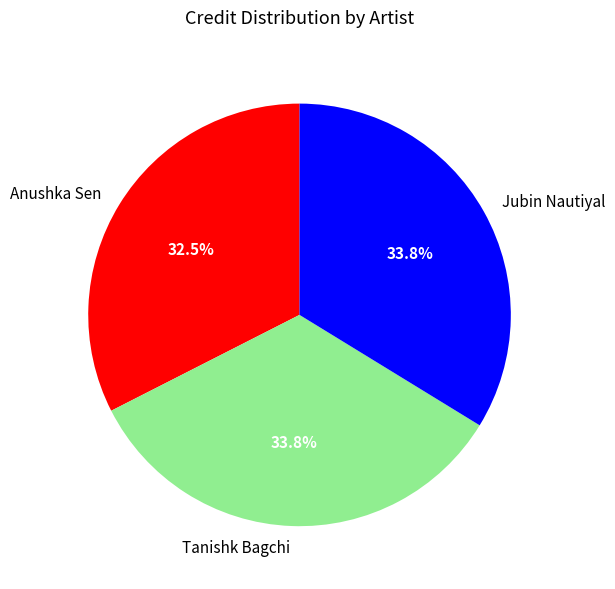

How many slices are in this pie chart?

3